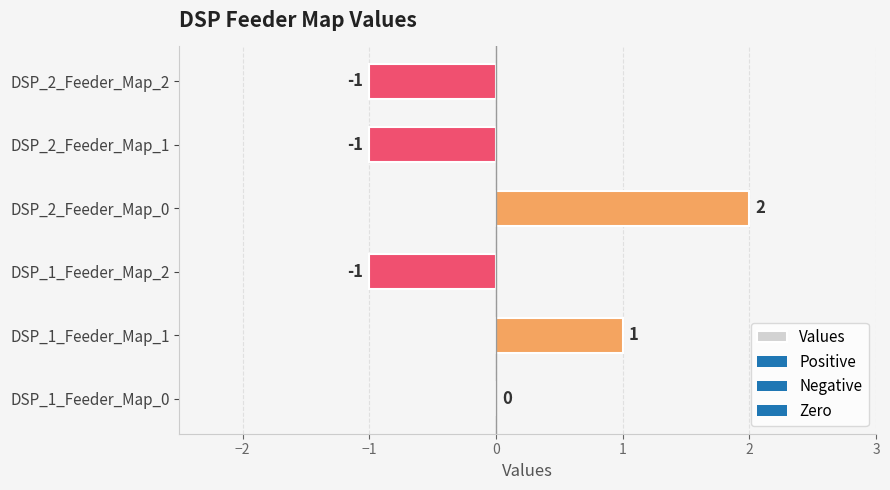

What is the maximum value shown in the chart?

2